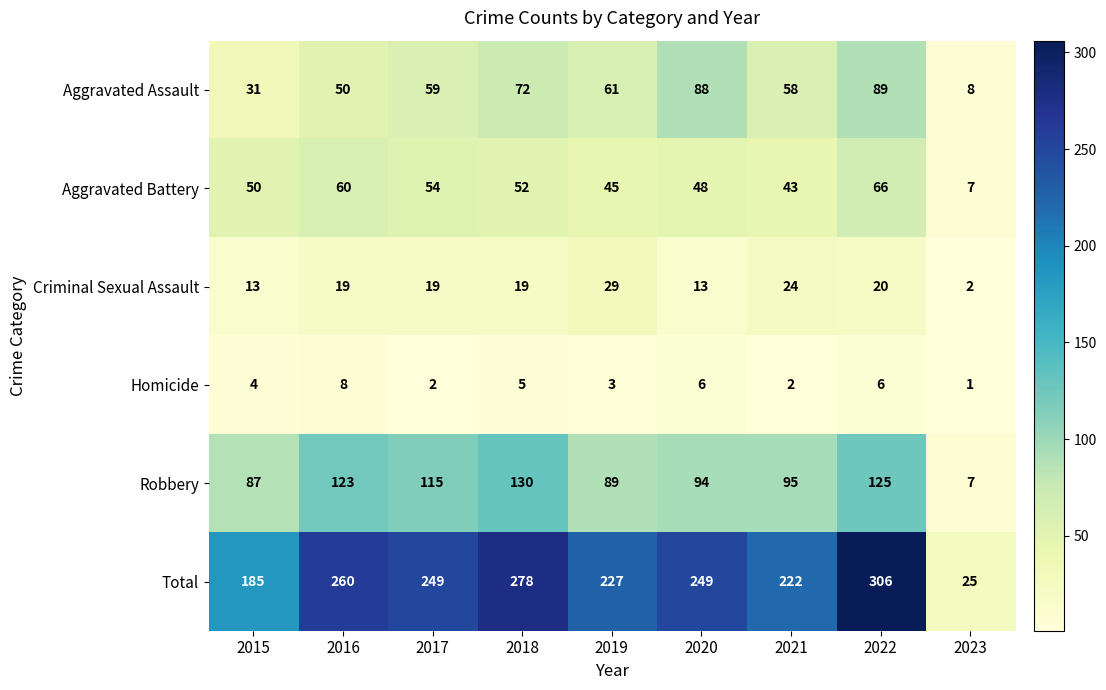

How many Homicide values are between 2 and 6?

7